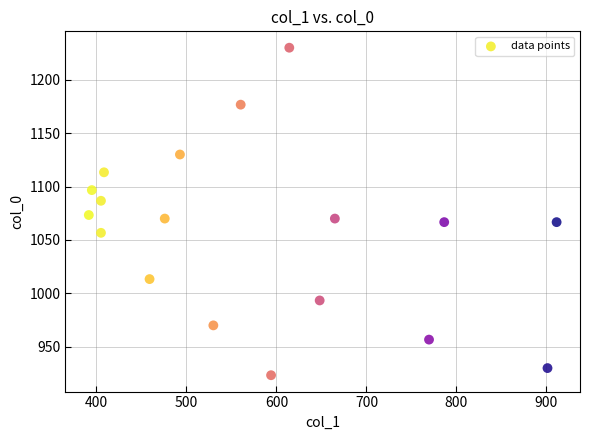

What is the range of X values (max minus min)?

519.8